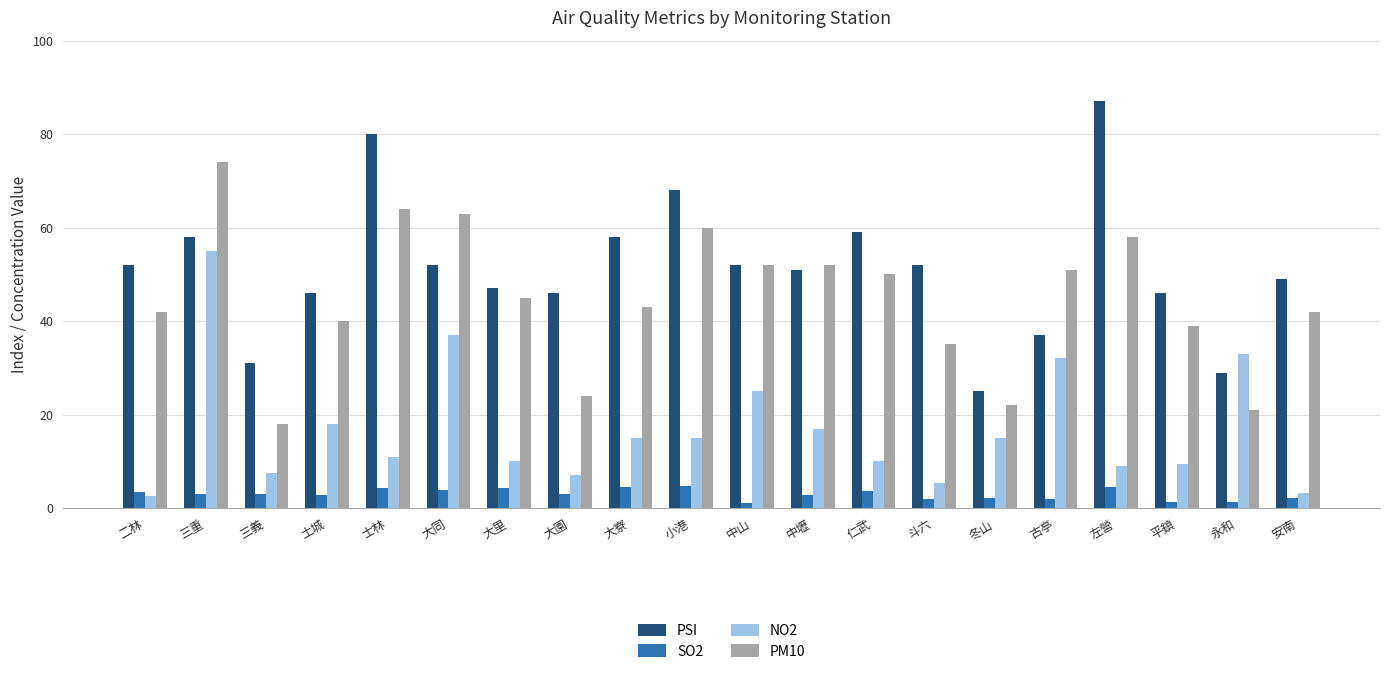

Rank the series by their maximum value, from lowest to highest.

SO2, NO2, PM10, PSI